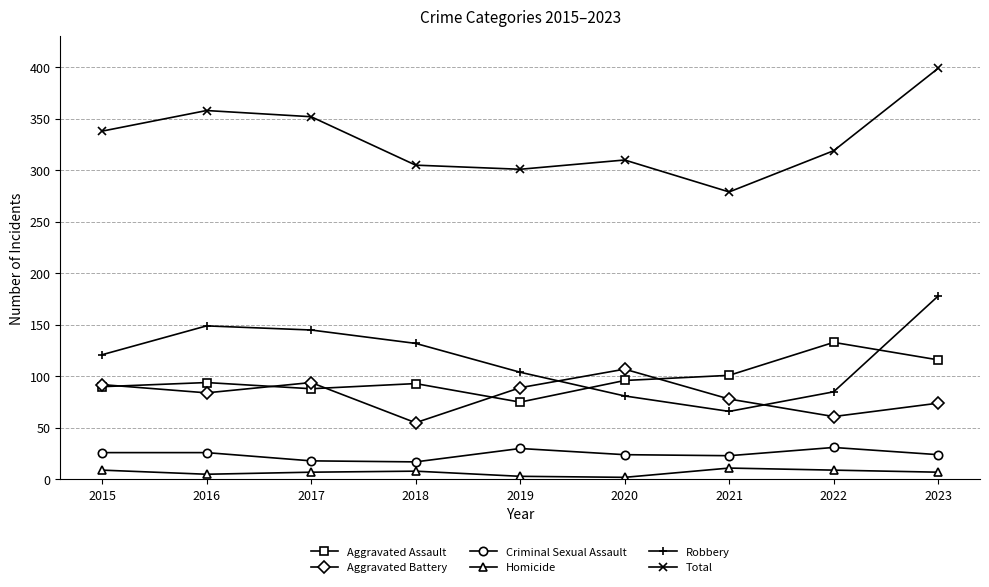

True or false: Total has a value of 233 at 2015.

False